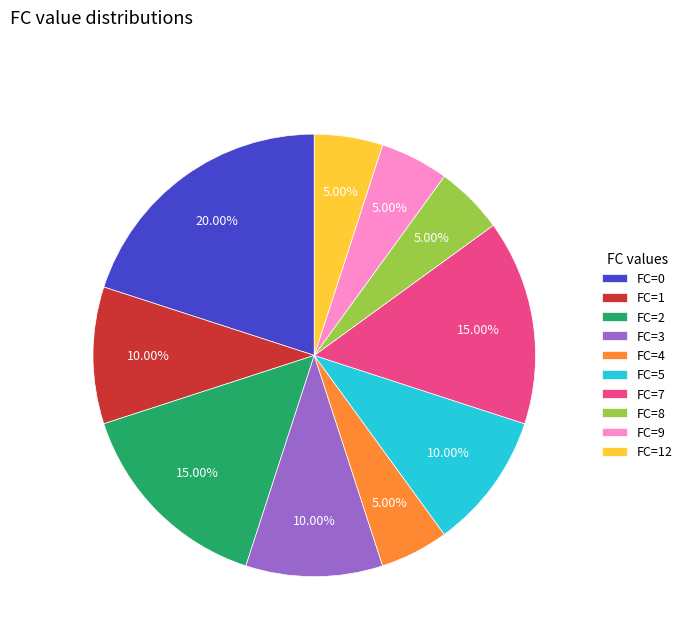

How many slices are in this pie chart?

10